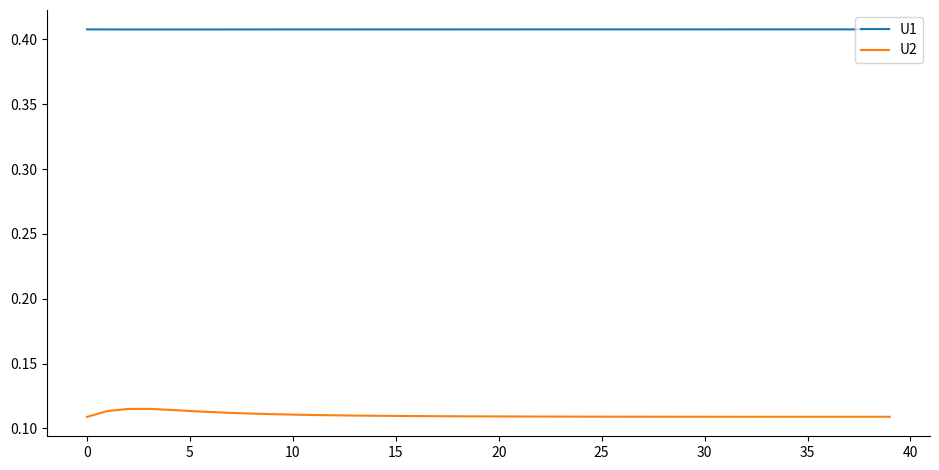

True or false: U2 and U1 intersect in this chart.

False